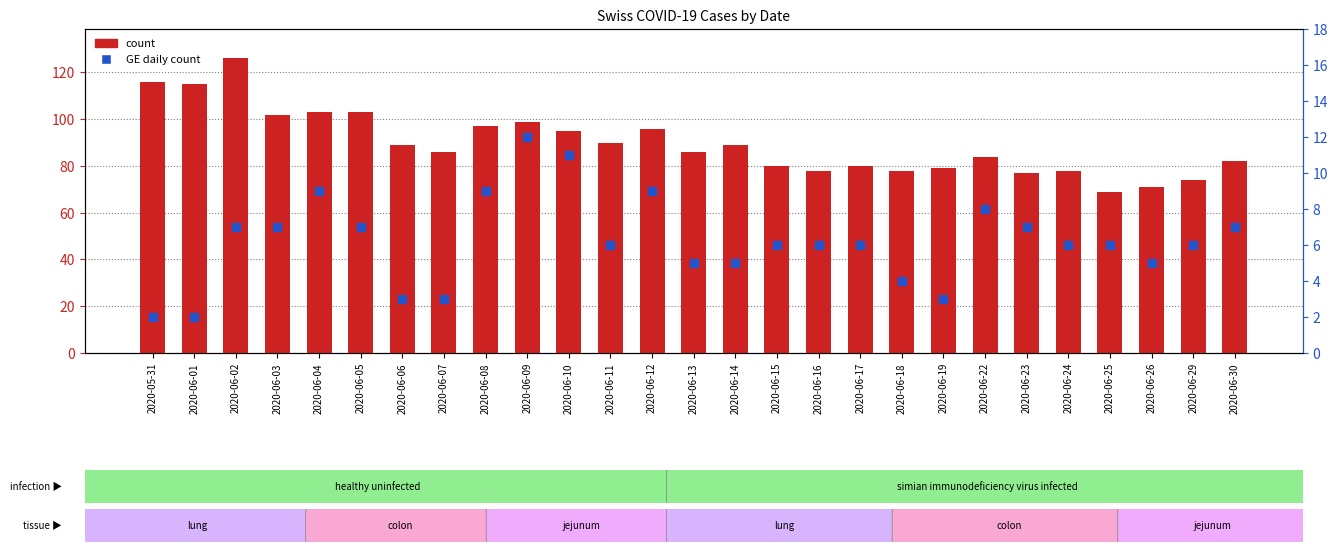

Which series contains the highest Y value?

CH count